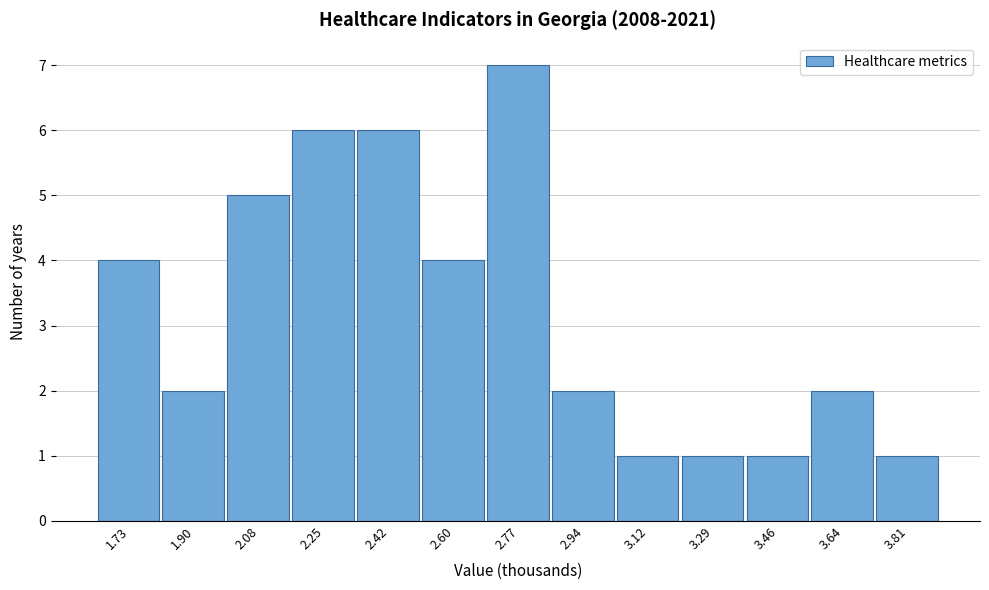

Reading left to right, list all the values displayed in this chart.

4	2	5	6	6	4	7	2	1	1	1	2	1